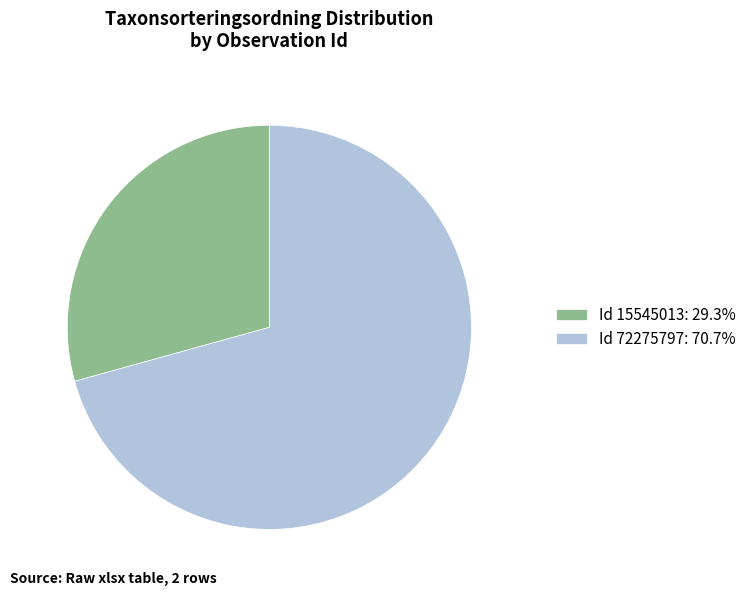

Is the sum of Id 72275797: 70.7% and Id 15545013: 29.3% greater than half?

Yes